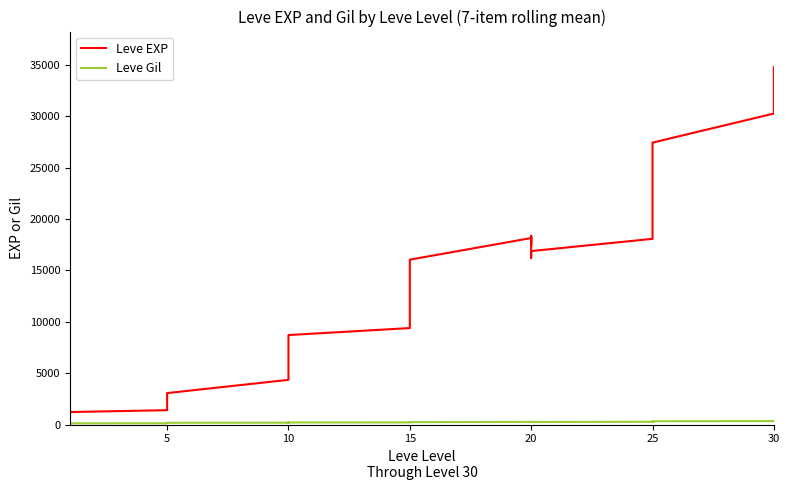

In Leve Gil, how many points are higher than both neighbors (excluding endpoints)?

8